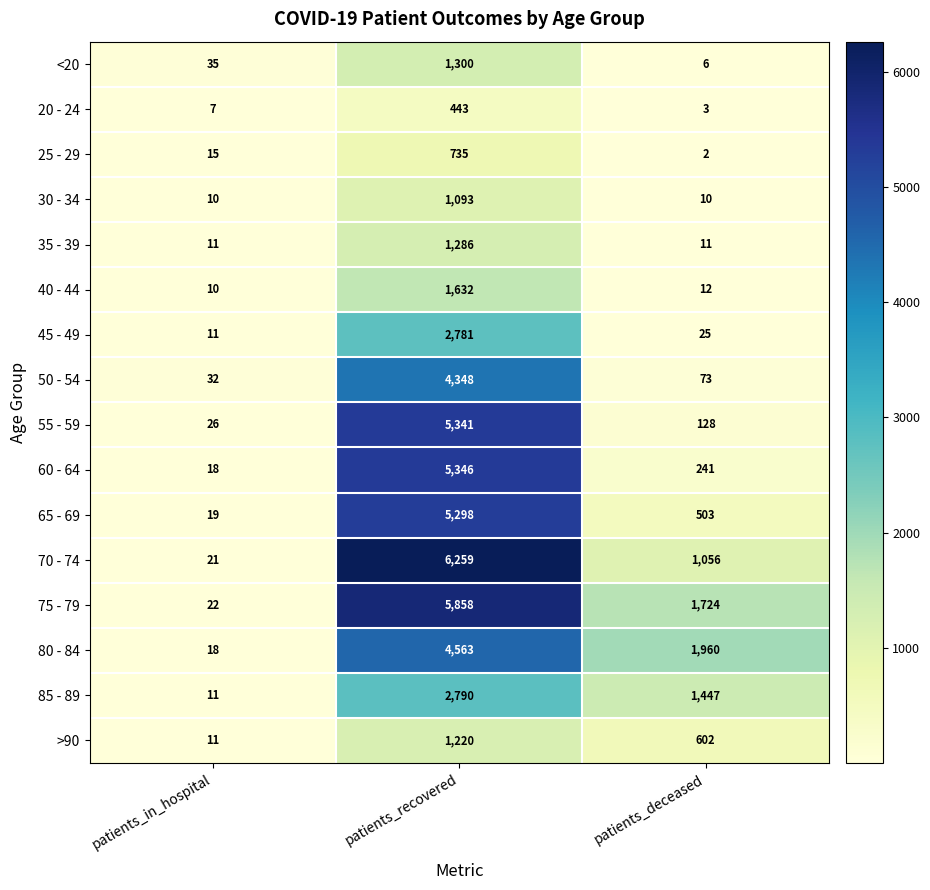

The value of 85 - 89 at patients_in_hospital is 3. True or false?

False